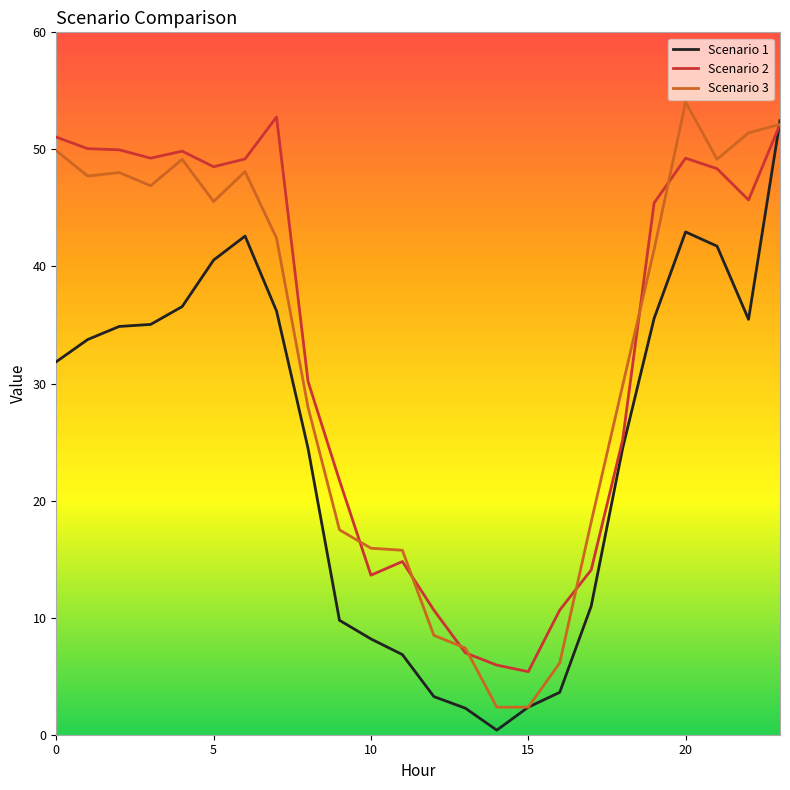

What is the difference between the second highest and minimum values in the Scenario 2 series?

46.8